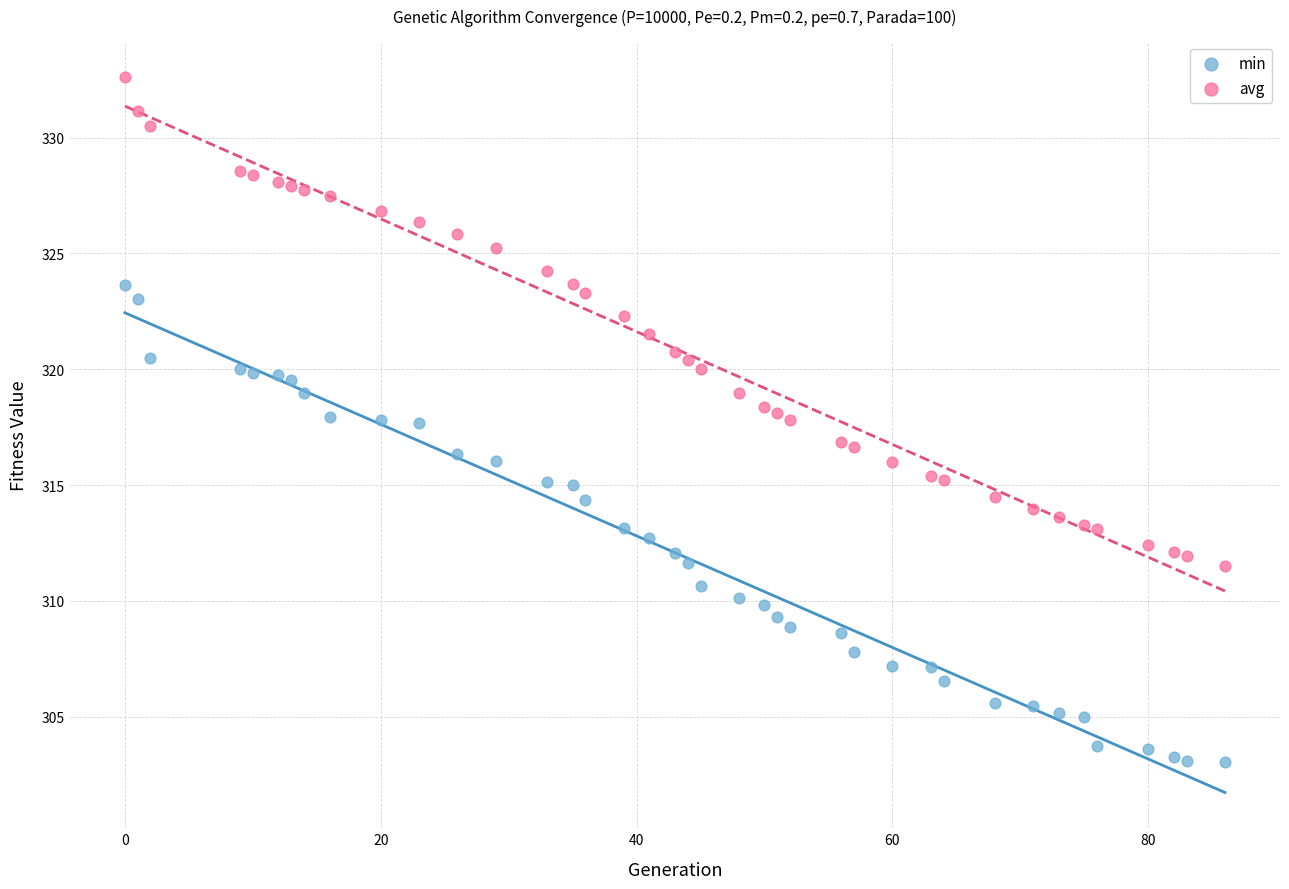

What is the X range (max minus min) for the scatter plot?

86.0